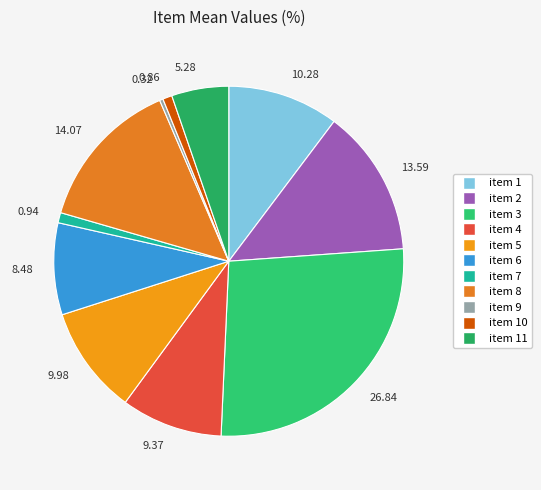

Which slice is the smallest?

0.32